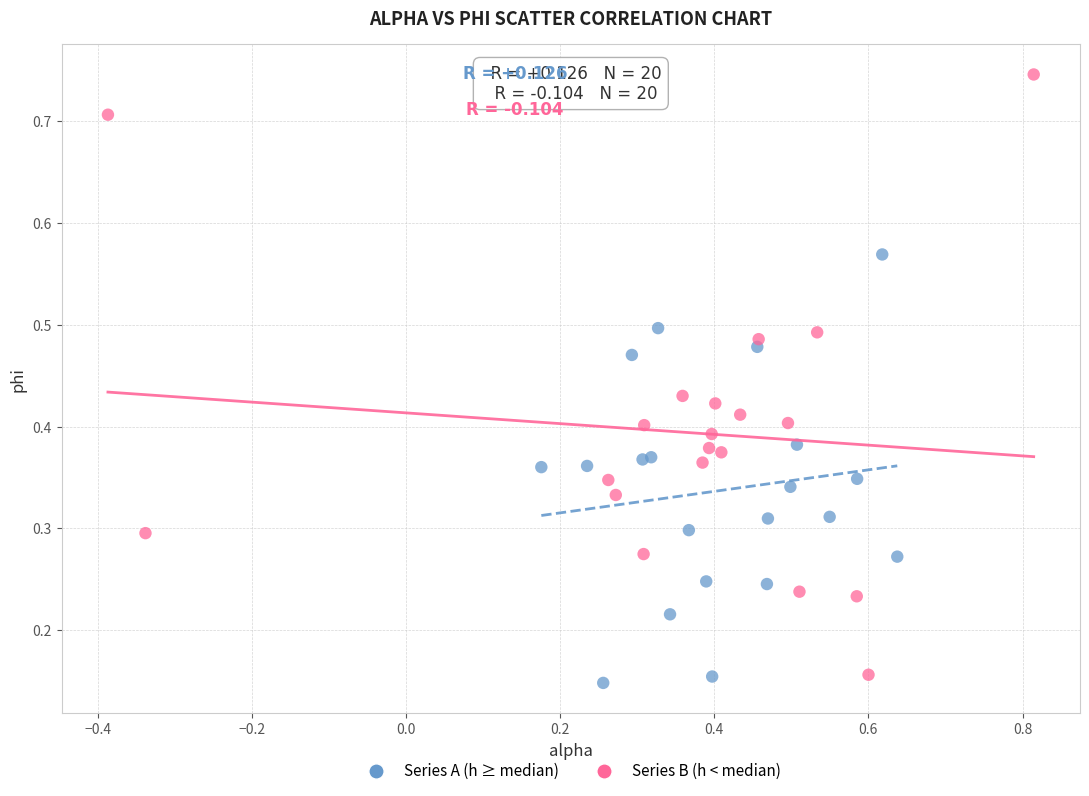

Which series reaches the maximum Y coordinate?

Series B (h < median)